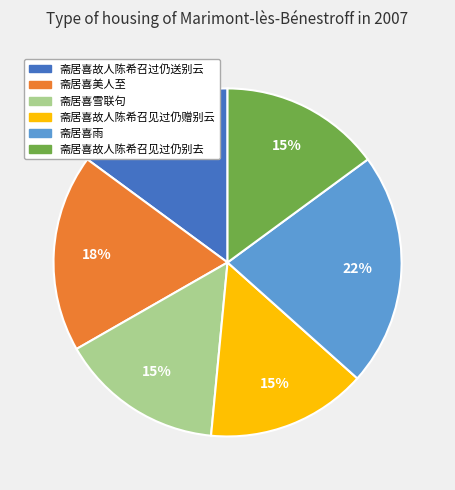

To the nearest percent, what percentage of the pie is 斋居喜故人陈希召见过仍别去?

15%